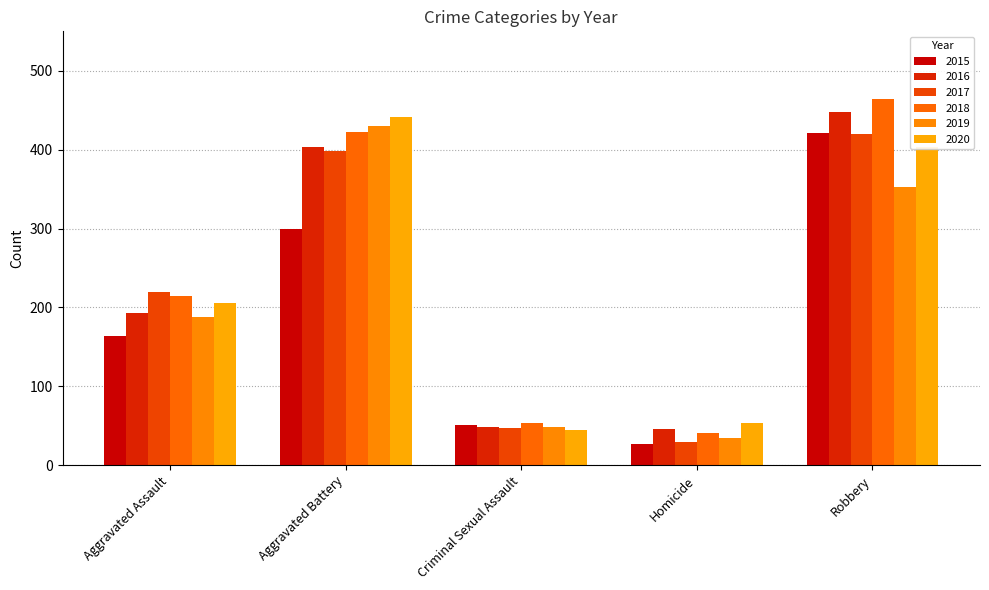

How many groups of bars are there?

5